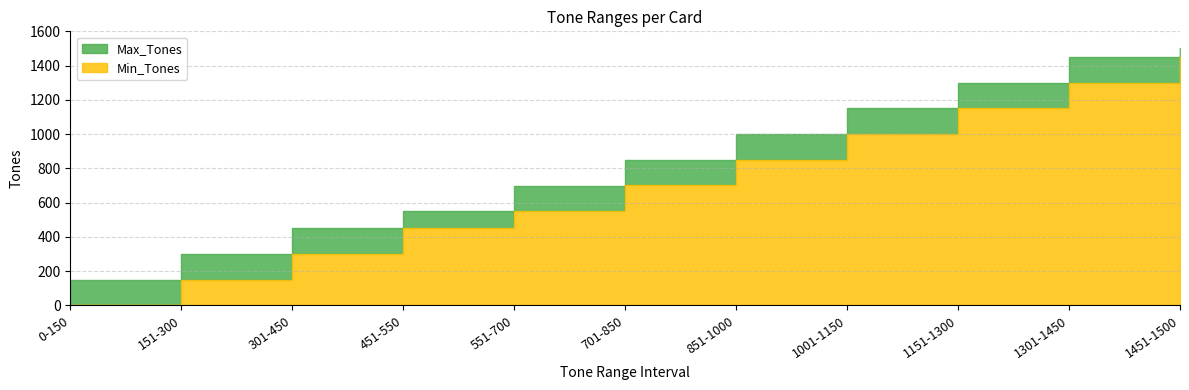

Reading left to right, extract all data points from this chart.

Min_Tones: 0	151	301	451	551	701	851	1001	1151	1301	1451
Max_Tones: 150	300	450	550	700	850	1000	1150	1300	1450	1500